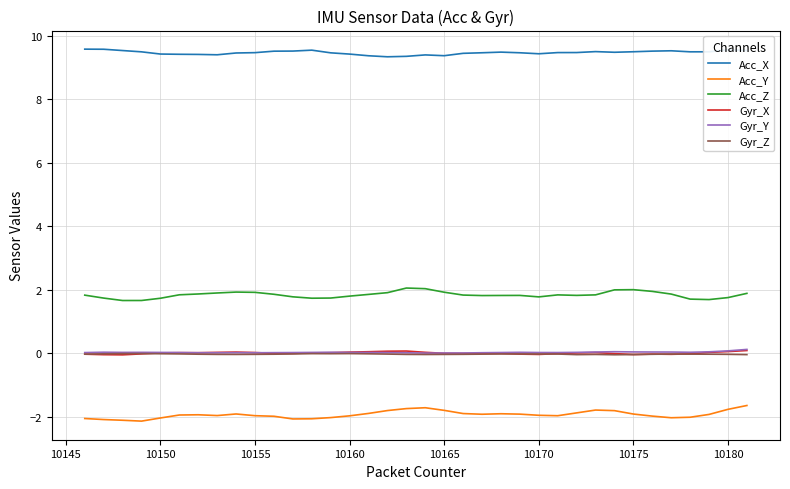

What are all the series names shown in the legend?

Acc_X, Acc_Y, Acc_Z, Gyr_X, Gyr_Y, Gyr_Z